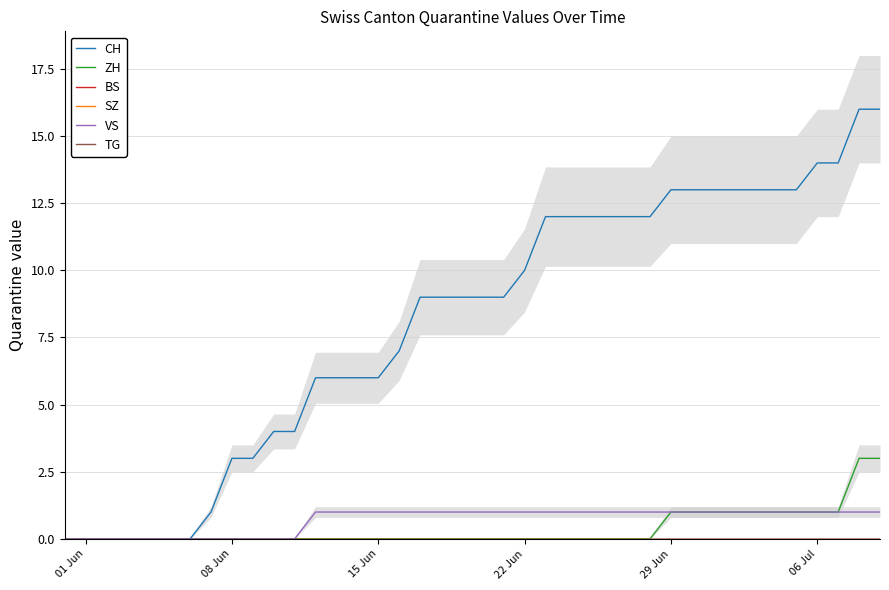

Does the chart display data point markers on the line(s)?

No